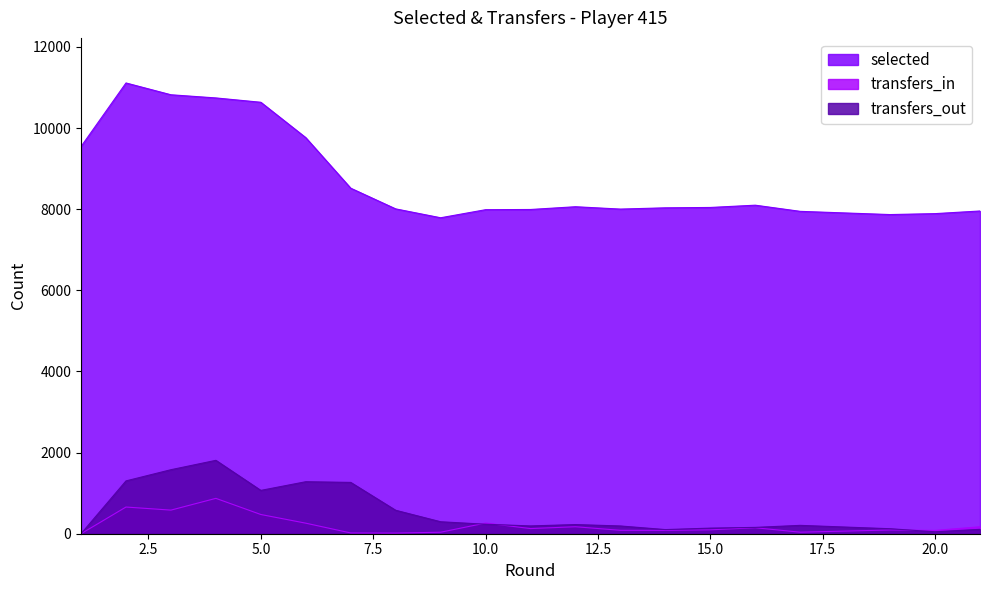

Which series has the largest total across all categories?

selected